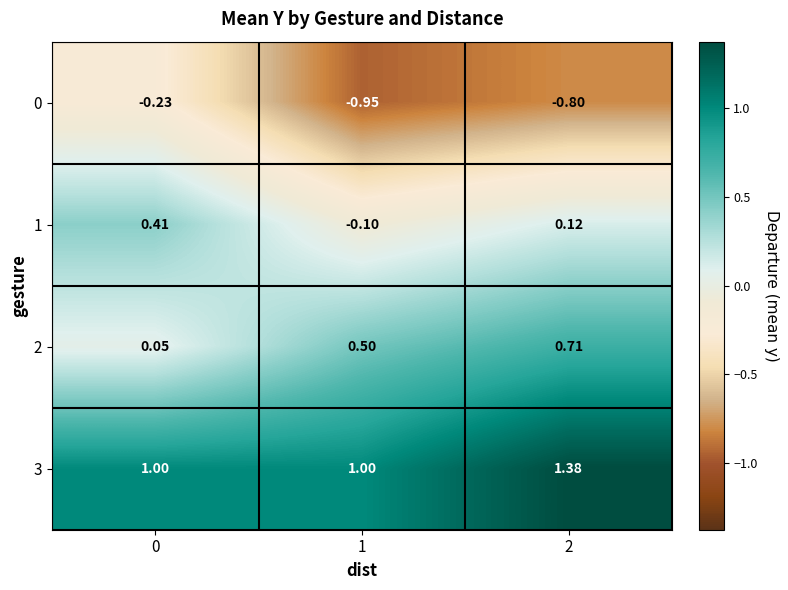

Rank the series at 0 from highest to lowest value.

3, 1, 2, 0